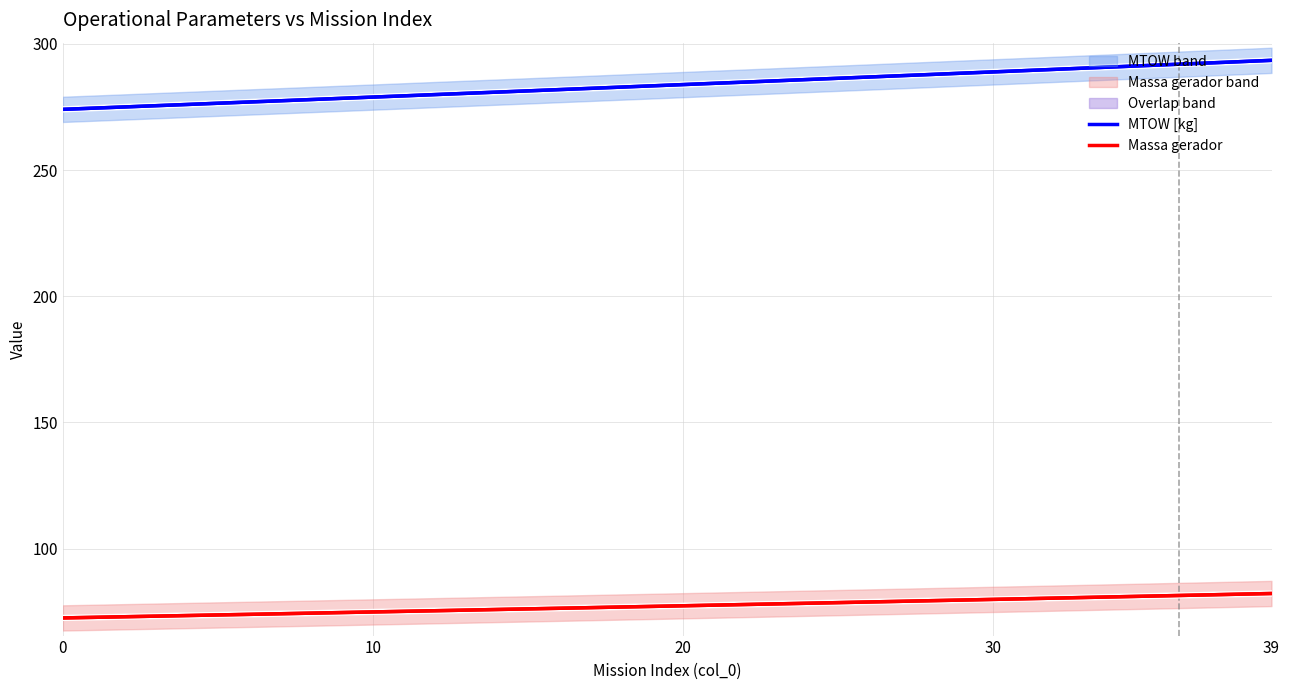

What is the minimum value for MTOW [kg]?

274.1